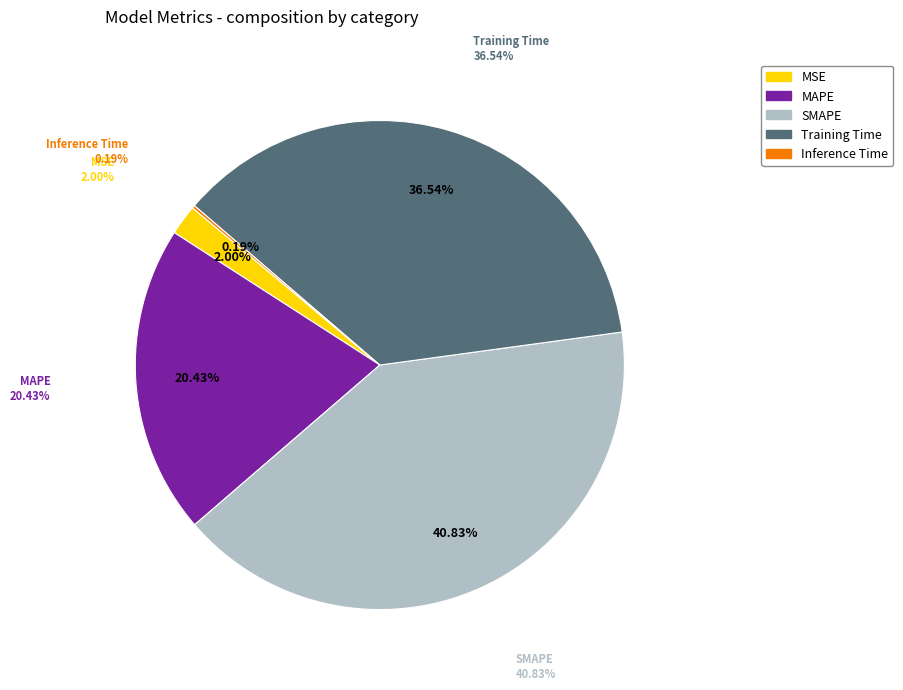

What percentage do Training Time and MAPE together represent?

57.0%